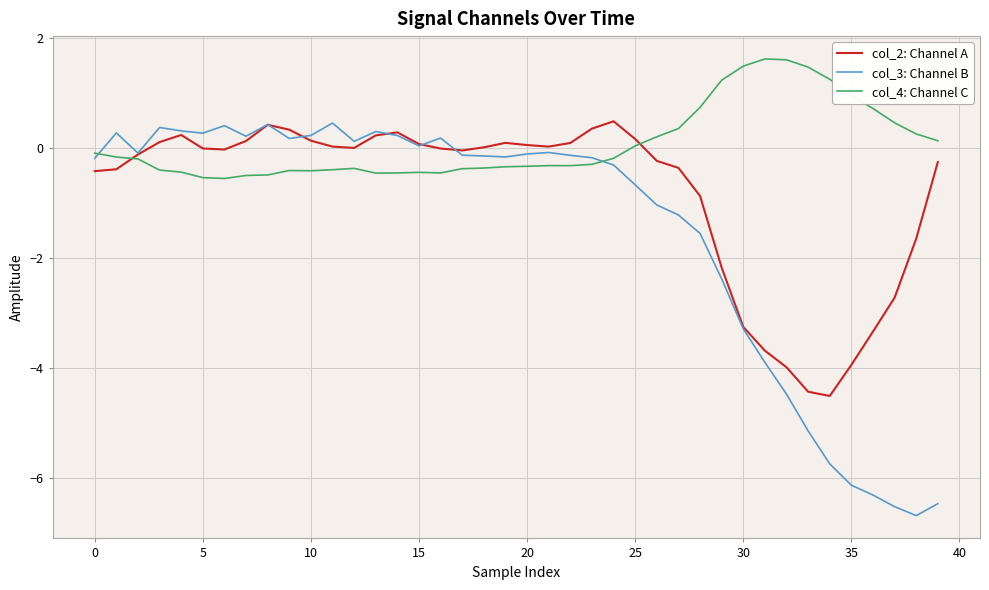

List the series in order of their overall mean, highest first.

col_4: Channel C, col_2: Channel A, col_3: Channel B